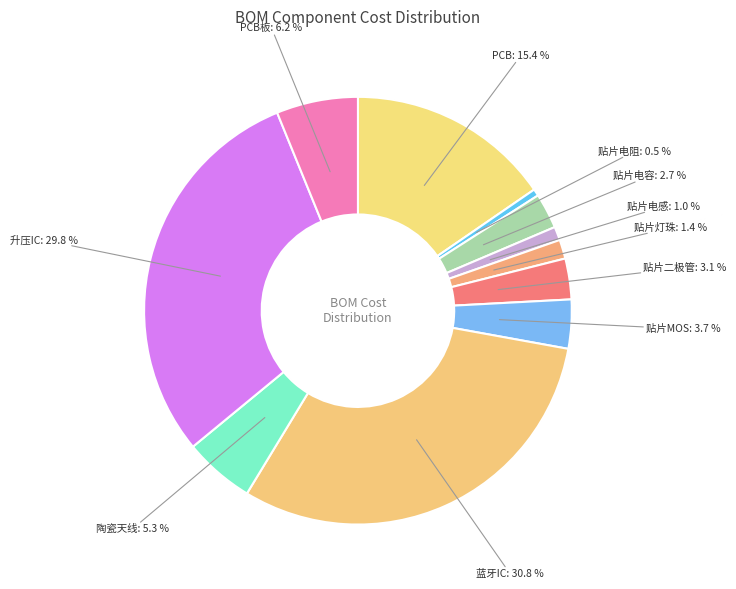

To the nearest percent, what is the difference between the PCB and 贴片电感 slice percentages?

14%